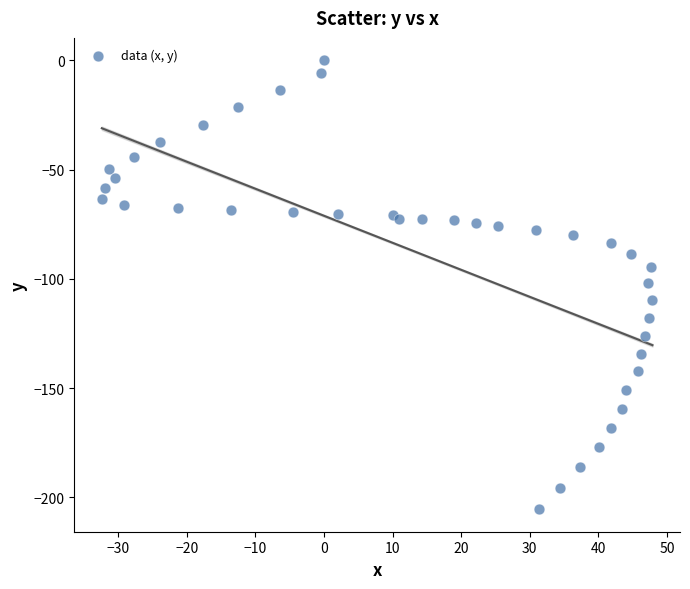

What is the range of X values (max minus min)?

80.3